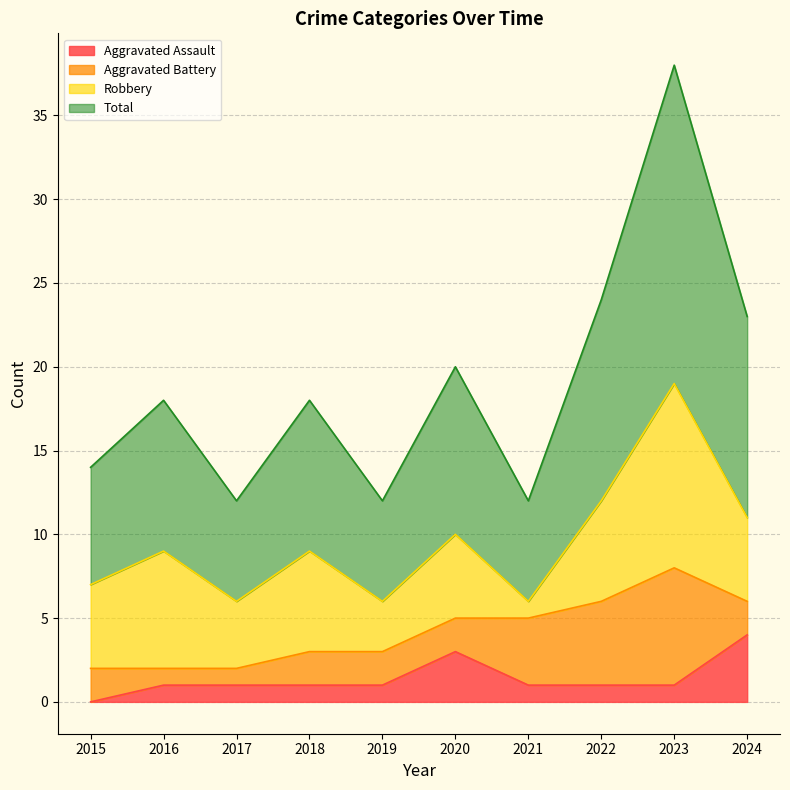

What are all the series names shown in the legend?

Aggravated Assault, Aggravated Battery, Robbery, Total